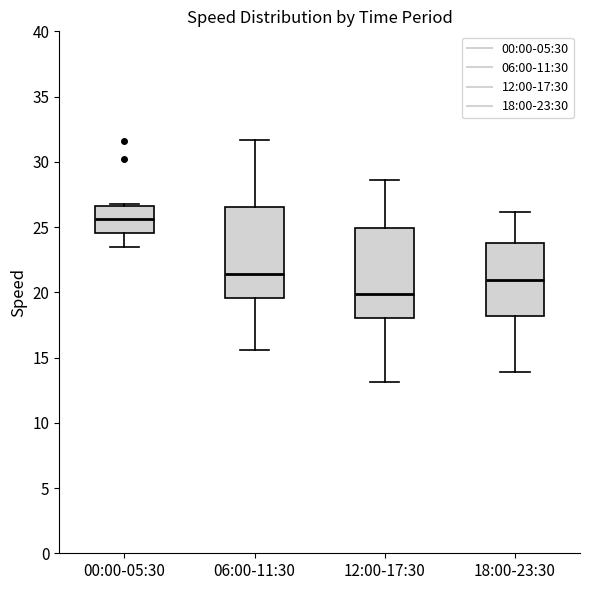

Which box has the lowest median line?

12:00-17:30